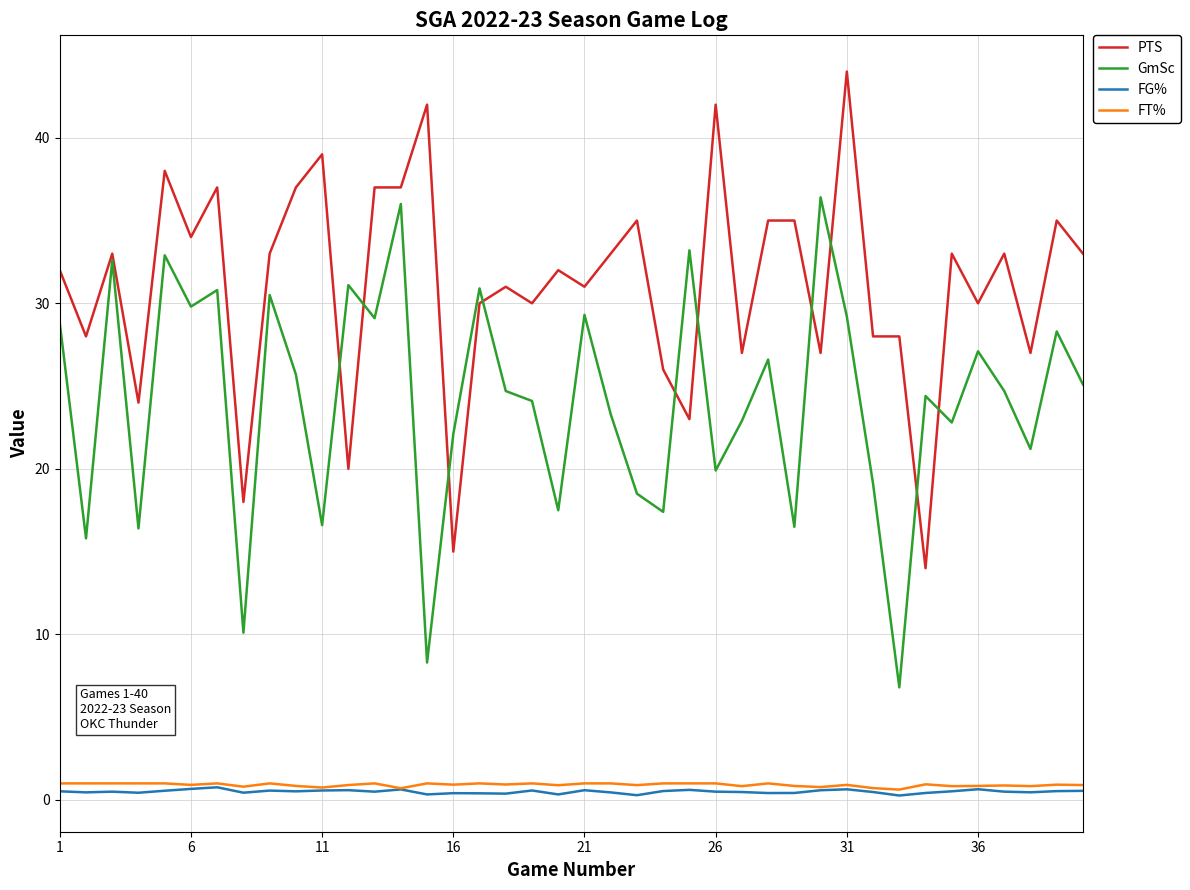

What is the greatest value displayed?

44.0